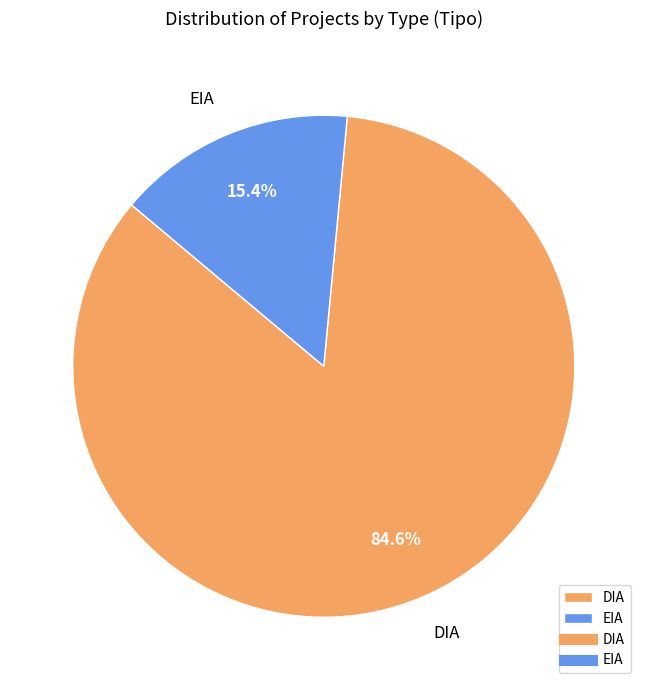

To the nearest percent, what is the average slice percentage?

50%